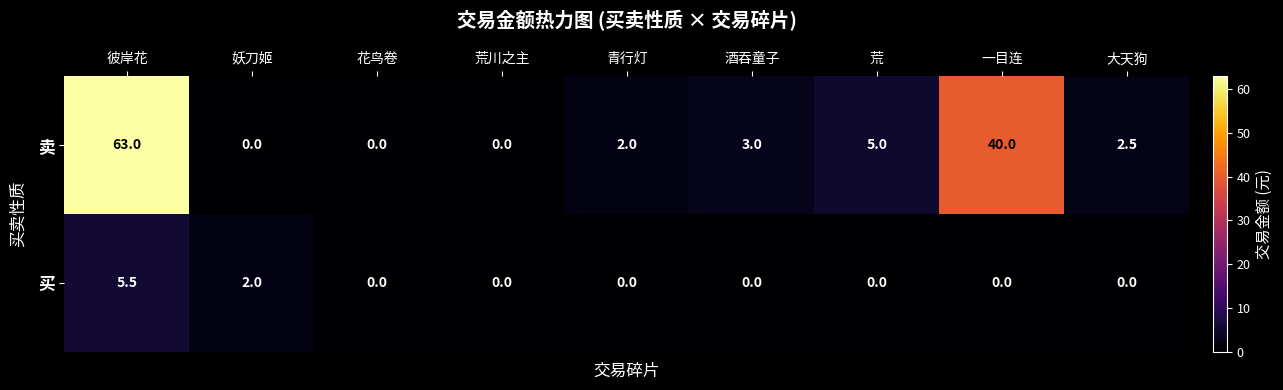

What is the sum of the 卖 values at 彼岸花 and 一目连?

103.0